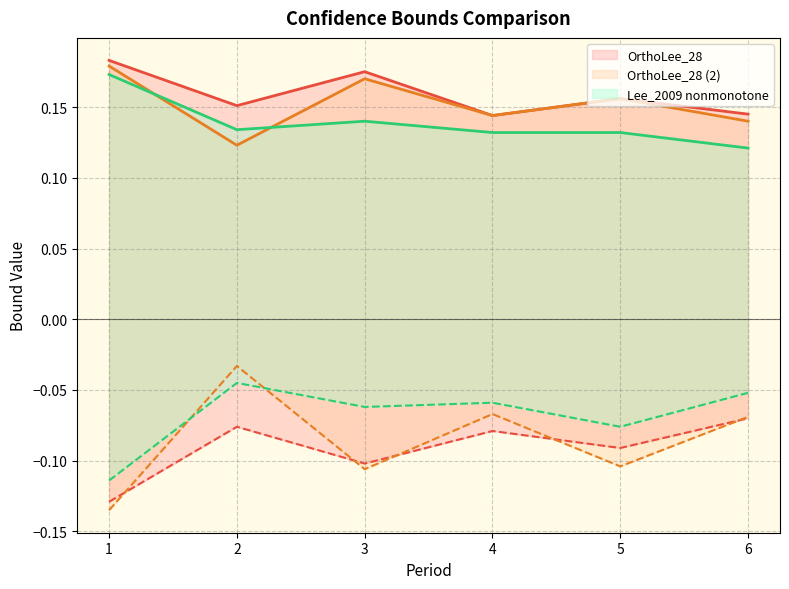

What is the average value of the OrthoLee_28 (2) (lower) series?

-0.1